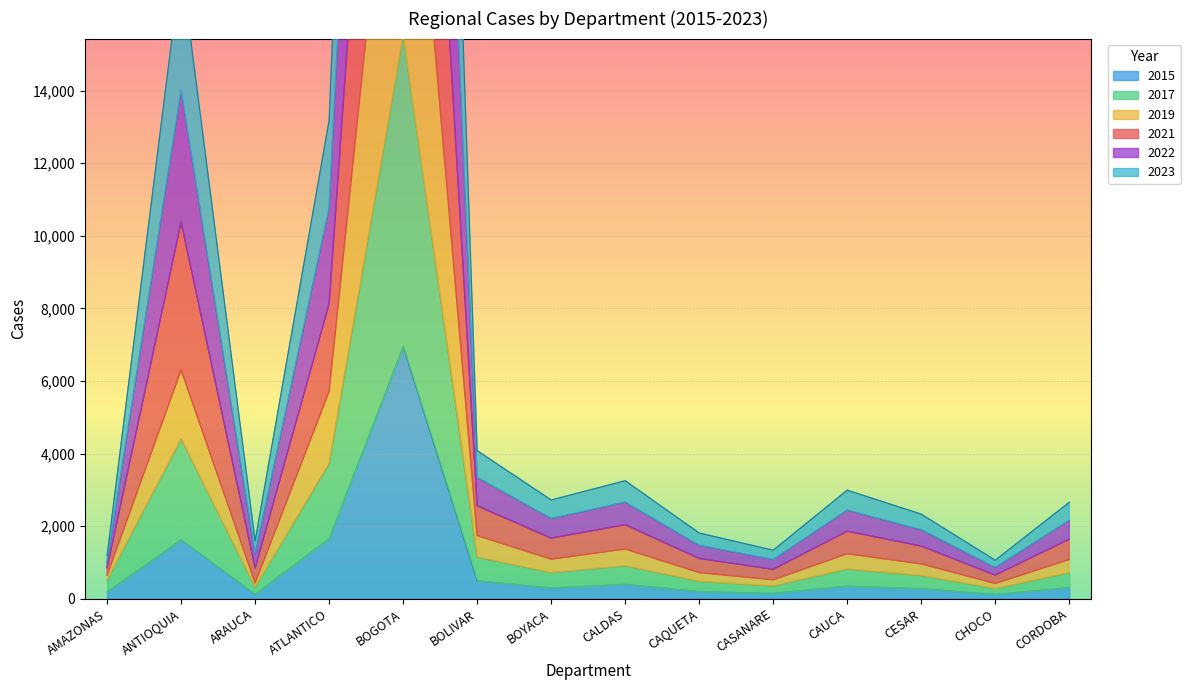

At which label does 2015 reach its peak?

BOGOTA